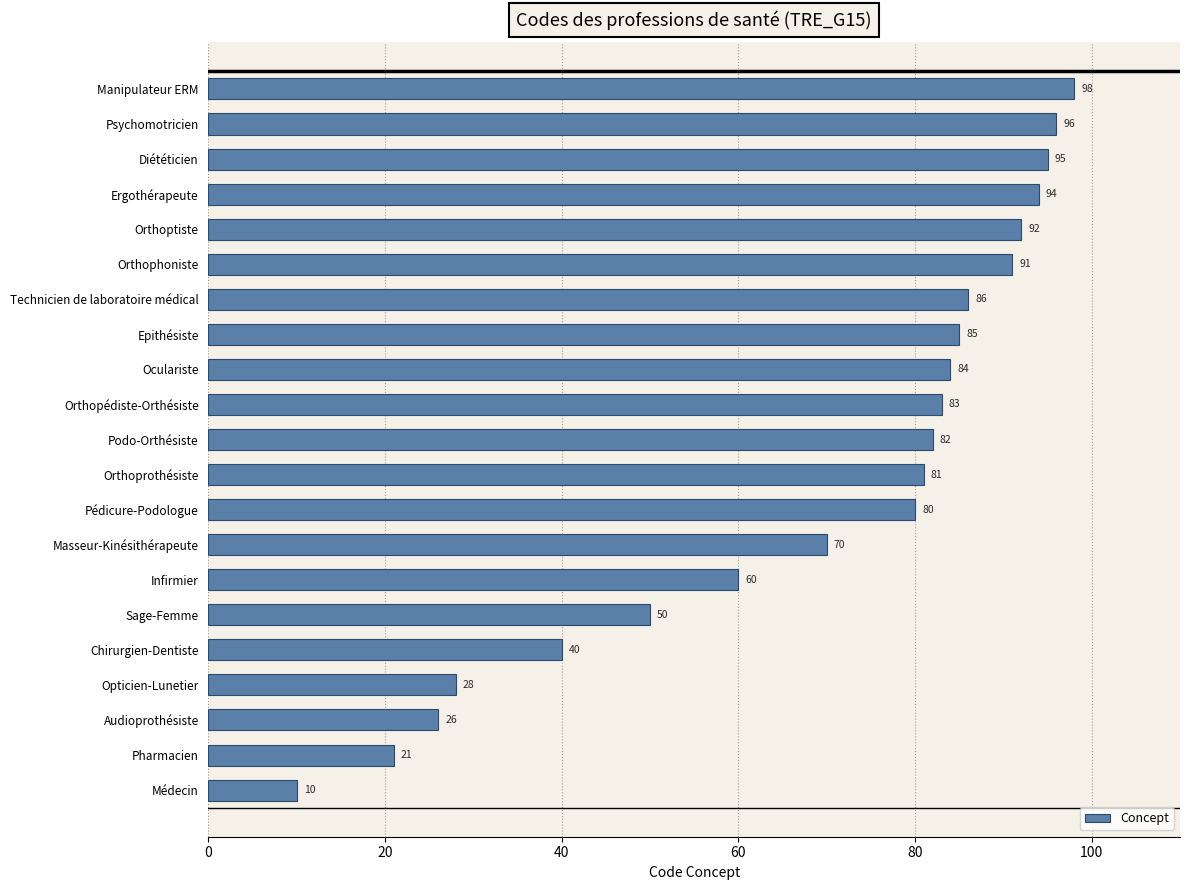

List the labels in order of value, largest first.

Manipulateur ERM, Psychomotricien, Diététicien, Ergothérapeute, Orthoptiste, Orthophoniste, Technicien de laboratoire médical, Epithésiste, Oculariste, Orthopédiste-Orthésiste, Podo-Orthésiste, Orthoprothésiste, Pédicure-Podologue, Masseur-Kinésithérapeute, Infirmier, Sage-Femme, Chirurgien-Dentiste, Opticien-Lunetier, Audioprothésiste, Pharmacien, Médecin